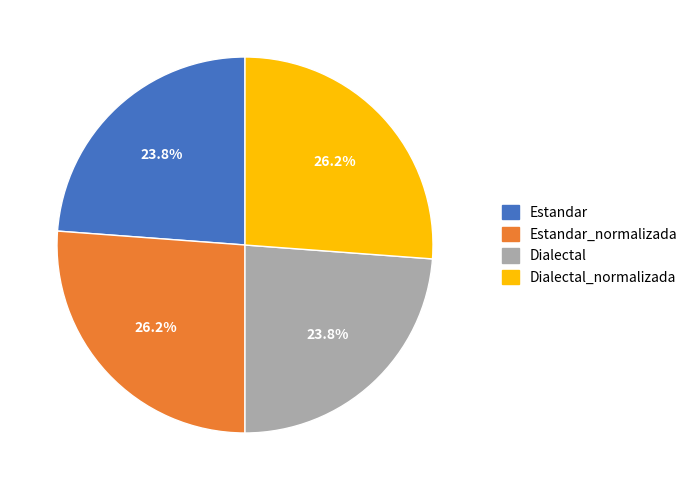

To the nearest percent, what portion does Estandar_normalizada represent?

26%